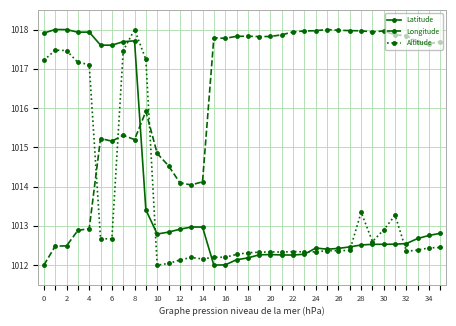

What is the average value of the Longitude series?

1016.3